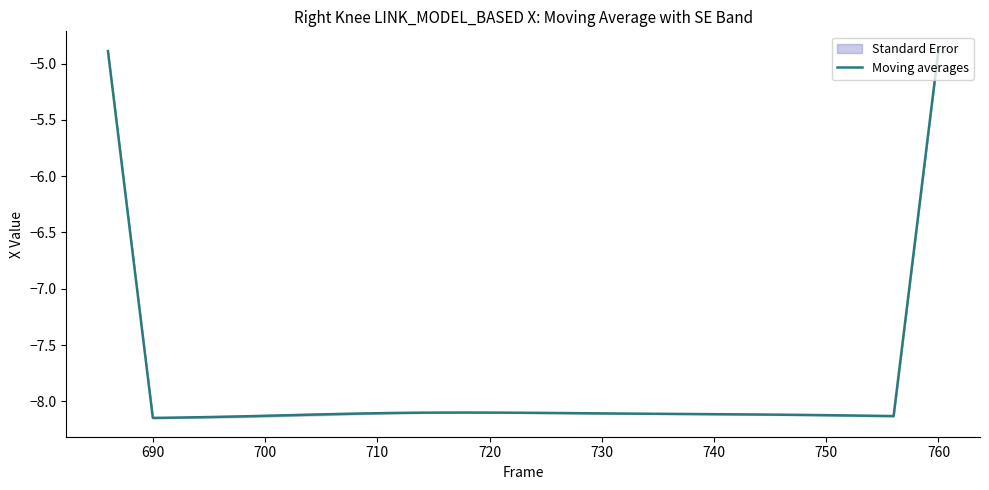

How many interior local valleys (lower than both neighbors) does the data have?

2